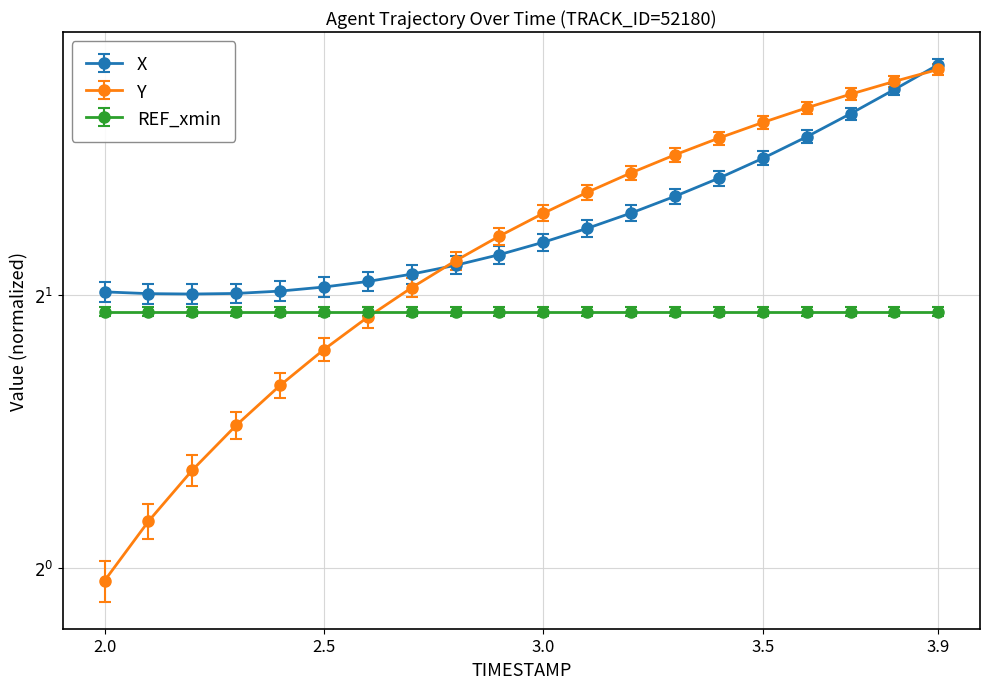

What is the label of the 17th point from the right?

2.3